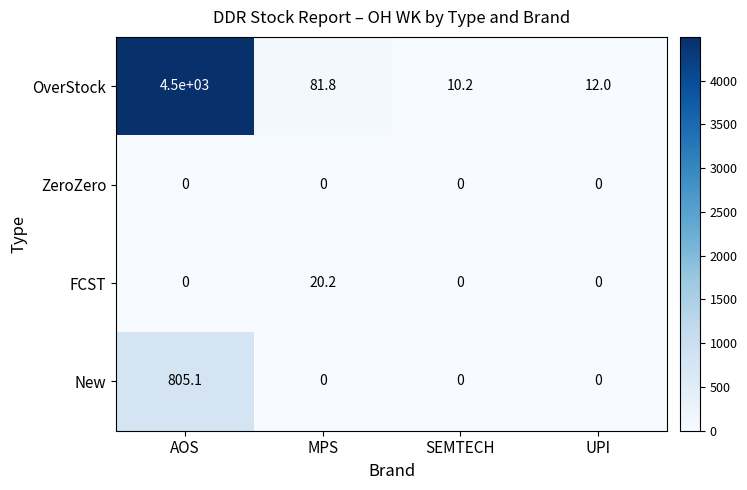

Reading right to left, transcribe all the data shown in this chart.

OverStock: 12.0	10.2	81.8	4500.0
ZeroZero: 0.0	0.0	0.0	0.0
FCST: 0.0	0.0	20.2	0.0
New: 0.0	0.0	0.0	805.1